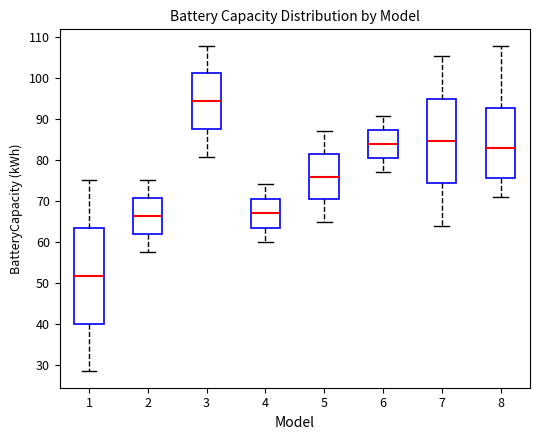

Where does the upper whisker of the box at x = 8 end on the y-axis? The values are not printed on the chart, so give them approximately, as read against the axis.

108